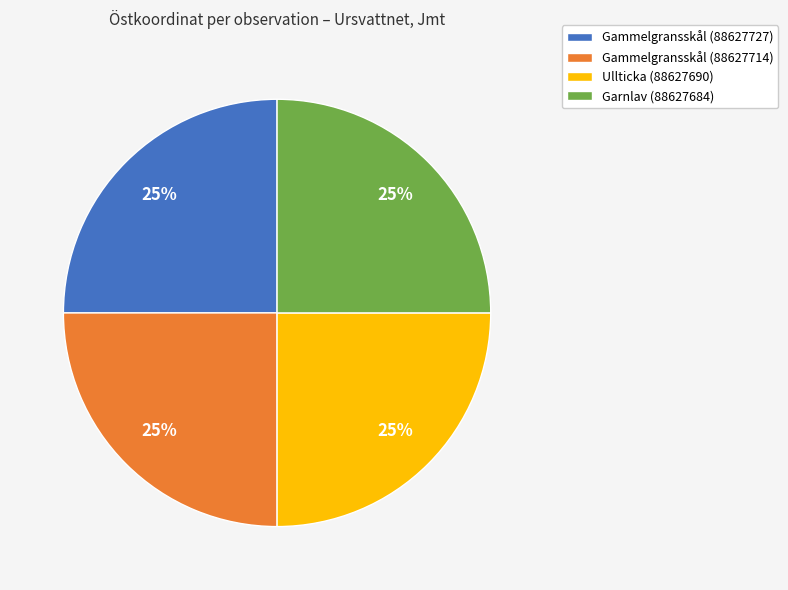

What is the ratio of the value at Garnlav (88627684) to the value at Ullticka (88627690)?

1.0